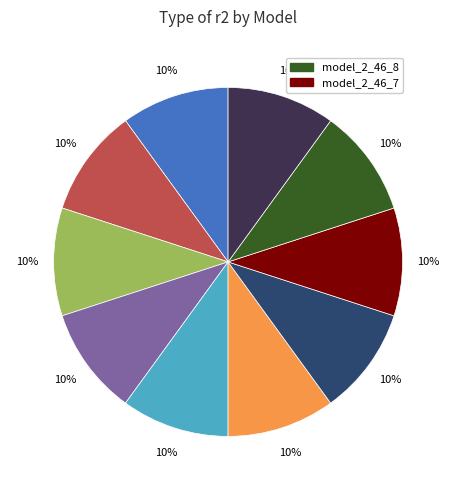

To the nearest percent, what is the average slice percentage?

10%